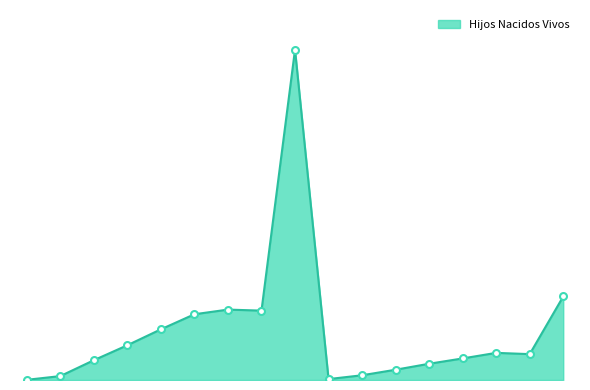

Reading right to left, extract all data points from this chart.

8187	2536	2660	2114	1593	1007	464	90	32379	6799	6901	6444	4967	3407	1939	383	18